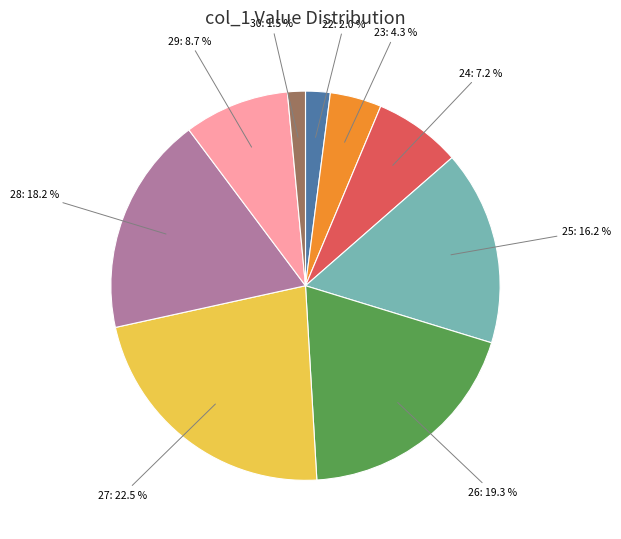

To the nearest percent, what is the average slice percentage?

11%